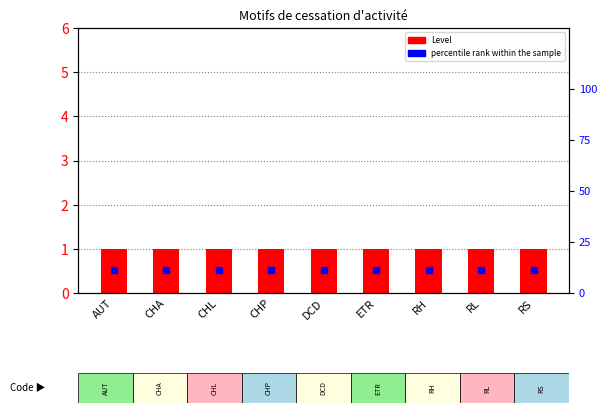

At how many categories does at least one series exceed 7?

9